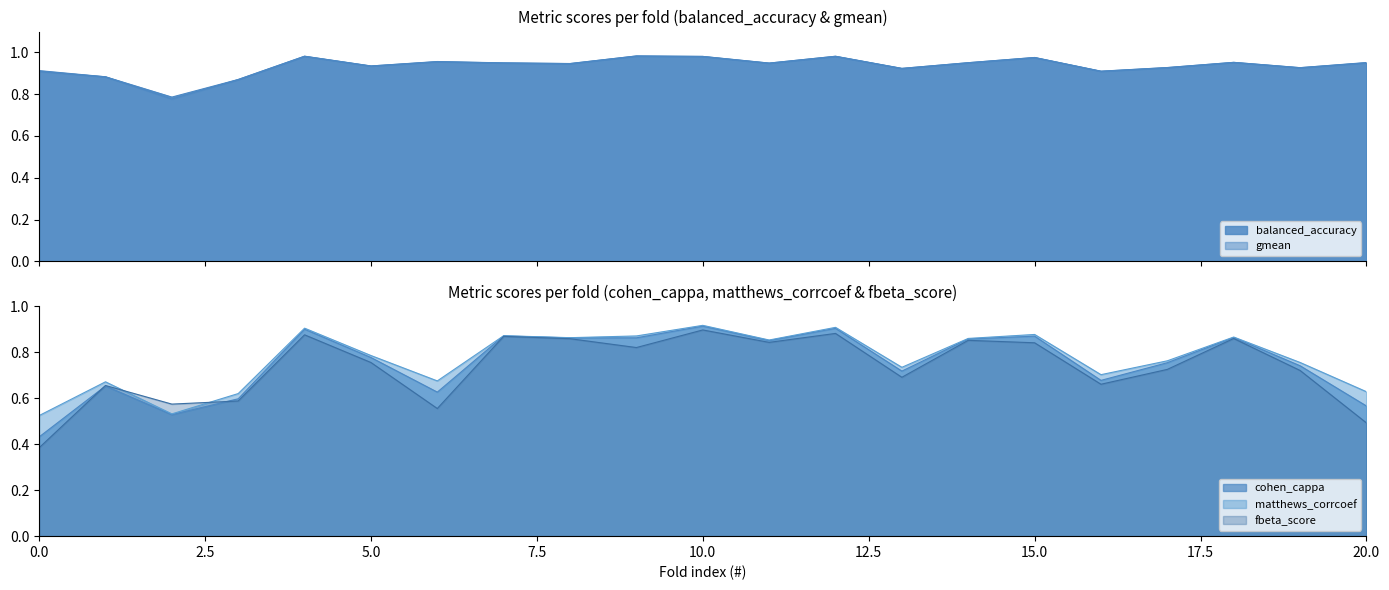

How many lines are shown in the chart?

5